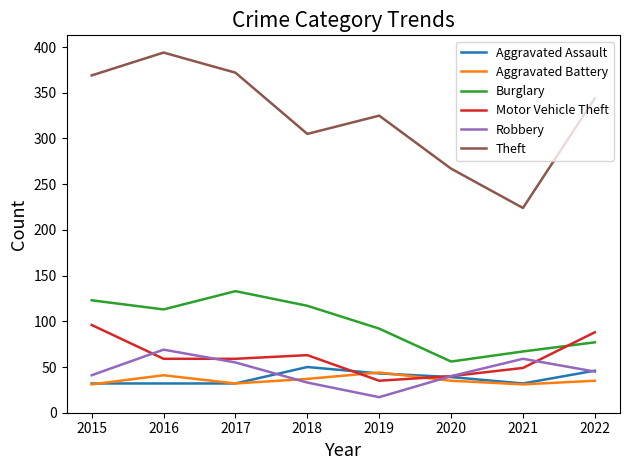

Which series has the largest range (max minus min)?

Theft